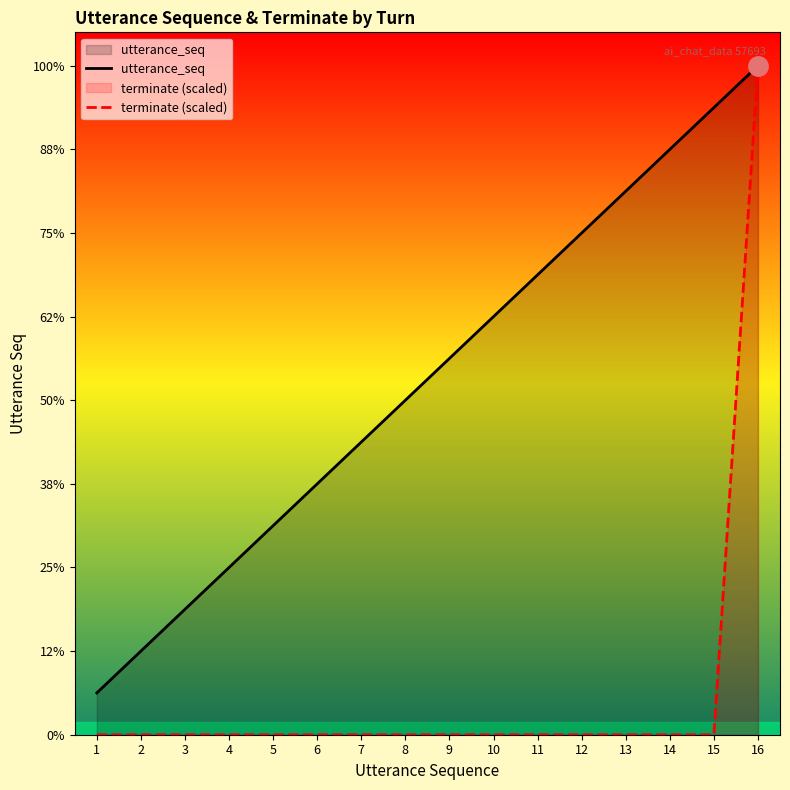

True or false: utterance_seq and terminate (scaled) intersect in this chart.

False